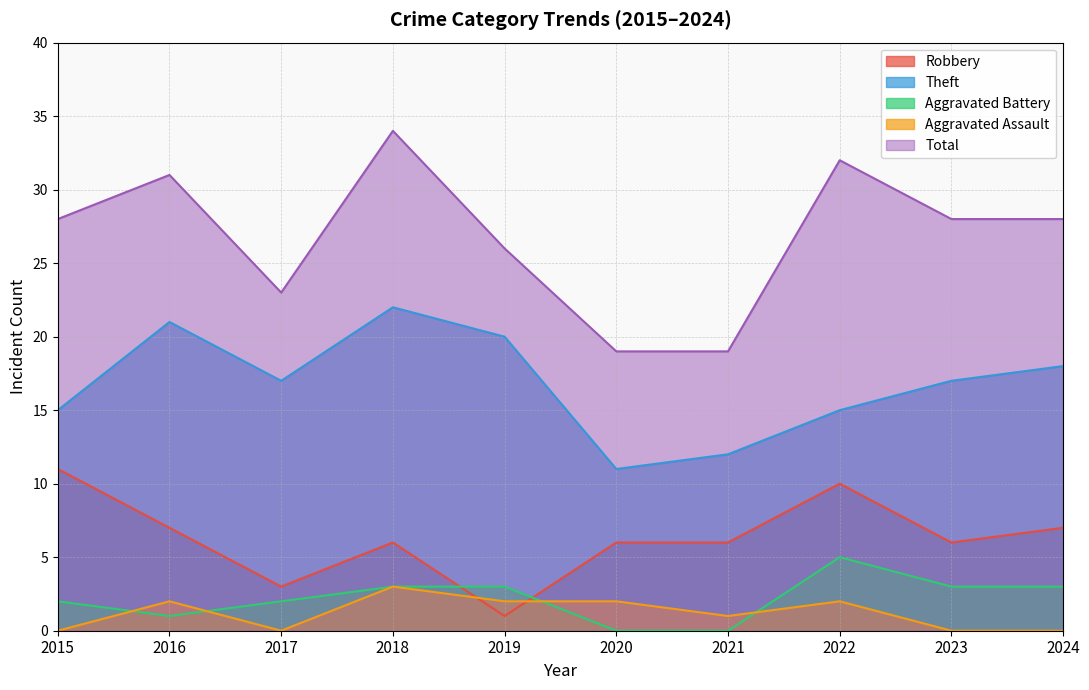

True or false: Theft and Robbery cross at least once.

False